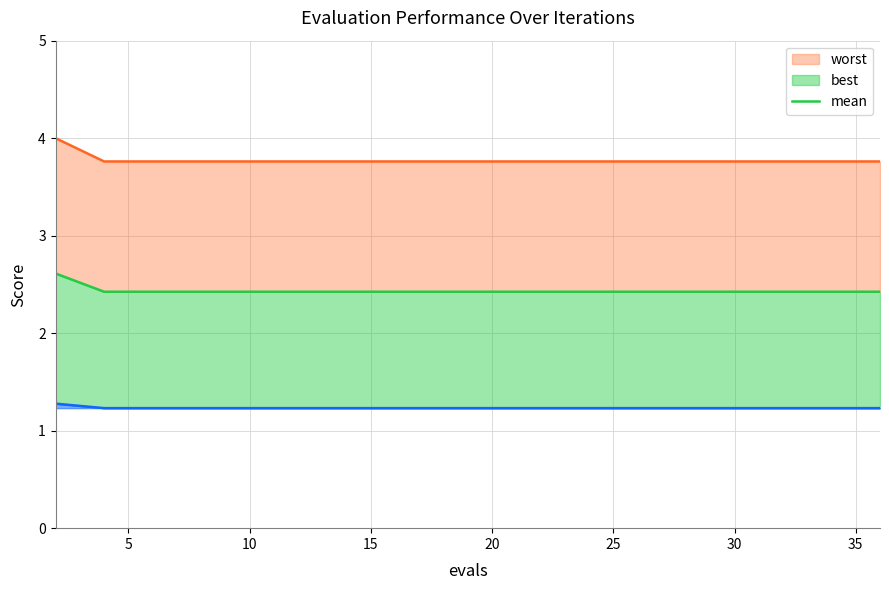

True or false: worst_line has a value of 3.8 at 5.

True